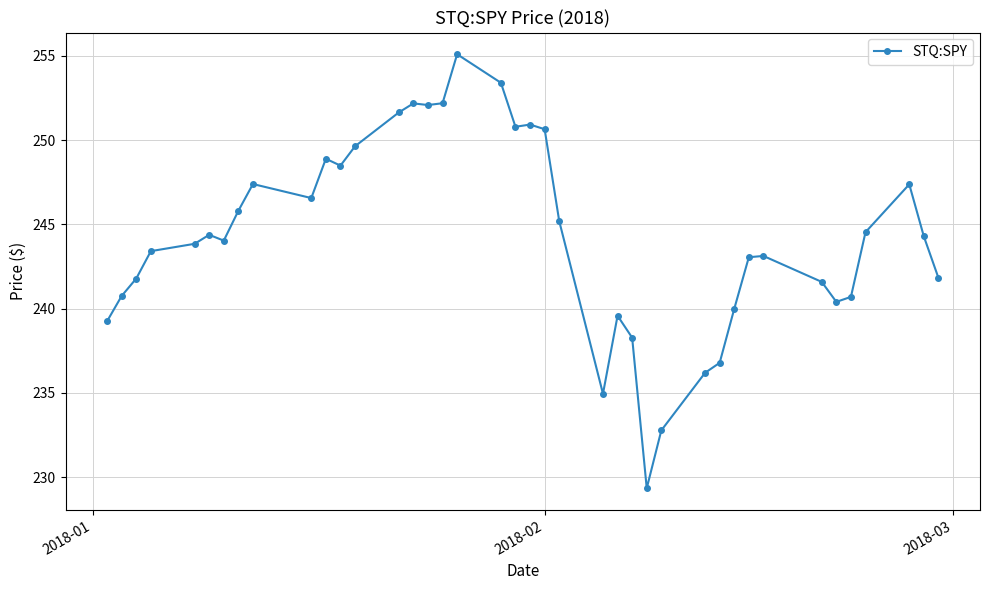

What is the difference between the second highest and second lowest values?

20.6